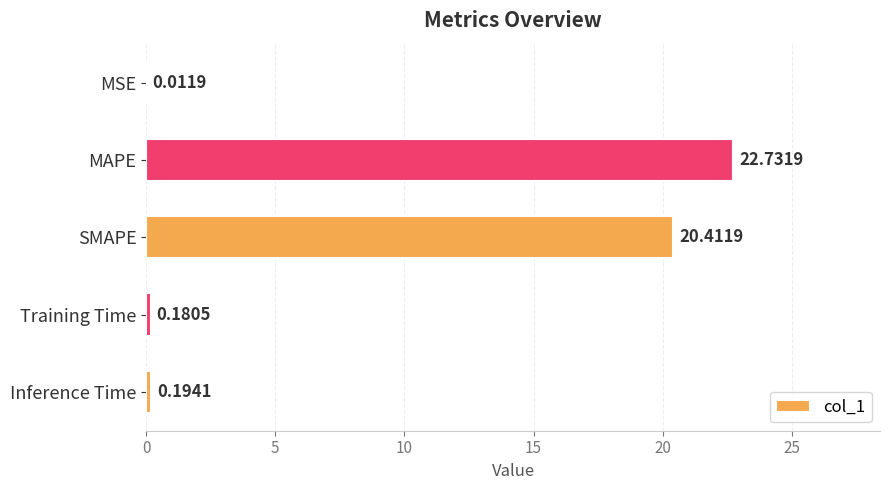

What is the average value?

8.7